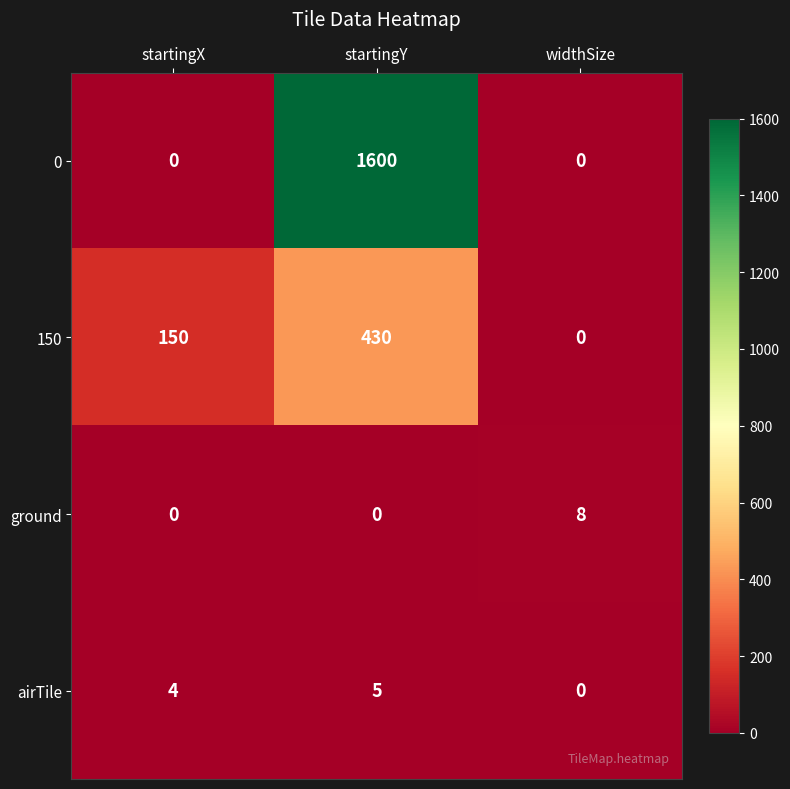

What is the total value across all series at startingX?

154